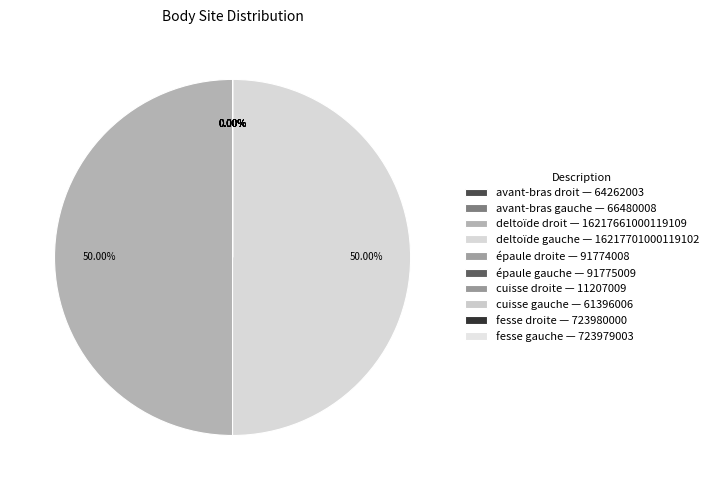

How many slices are in this pie chart?

10